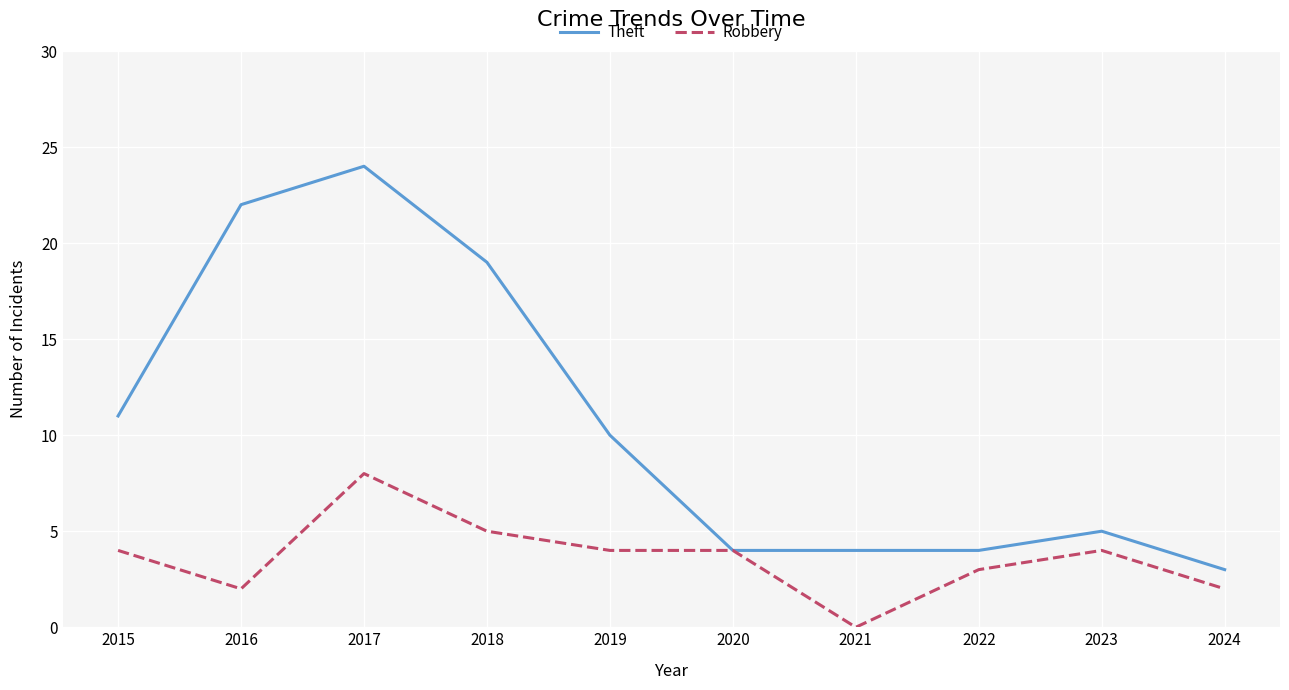

What is the sum of the Robbery values at 2020 and 2017?

12